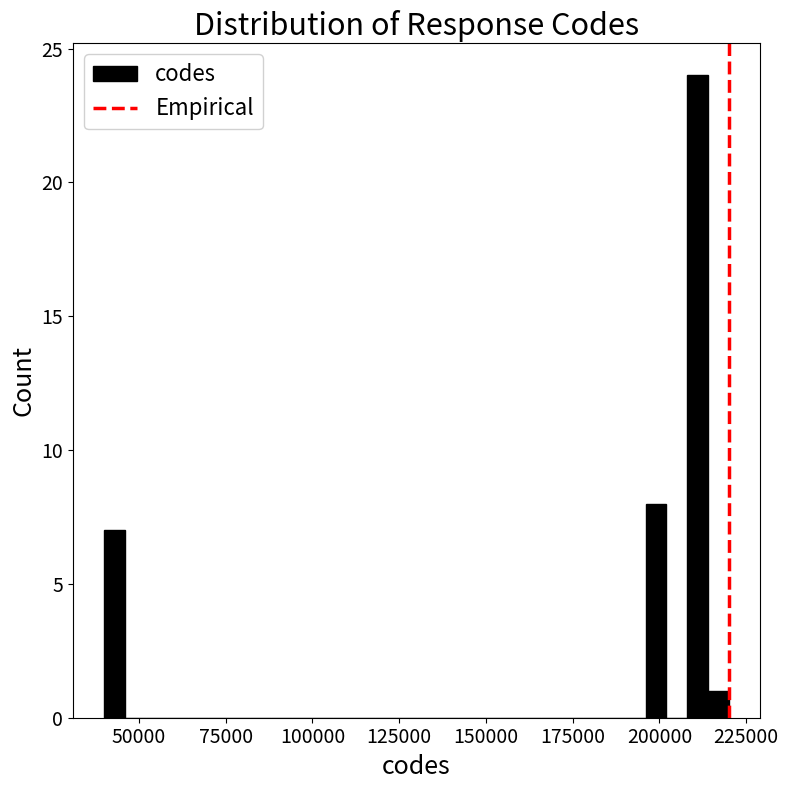

Read against the x-axis, roughly where is the centre of the tallest bar?

210000